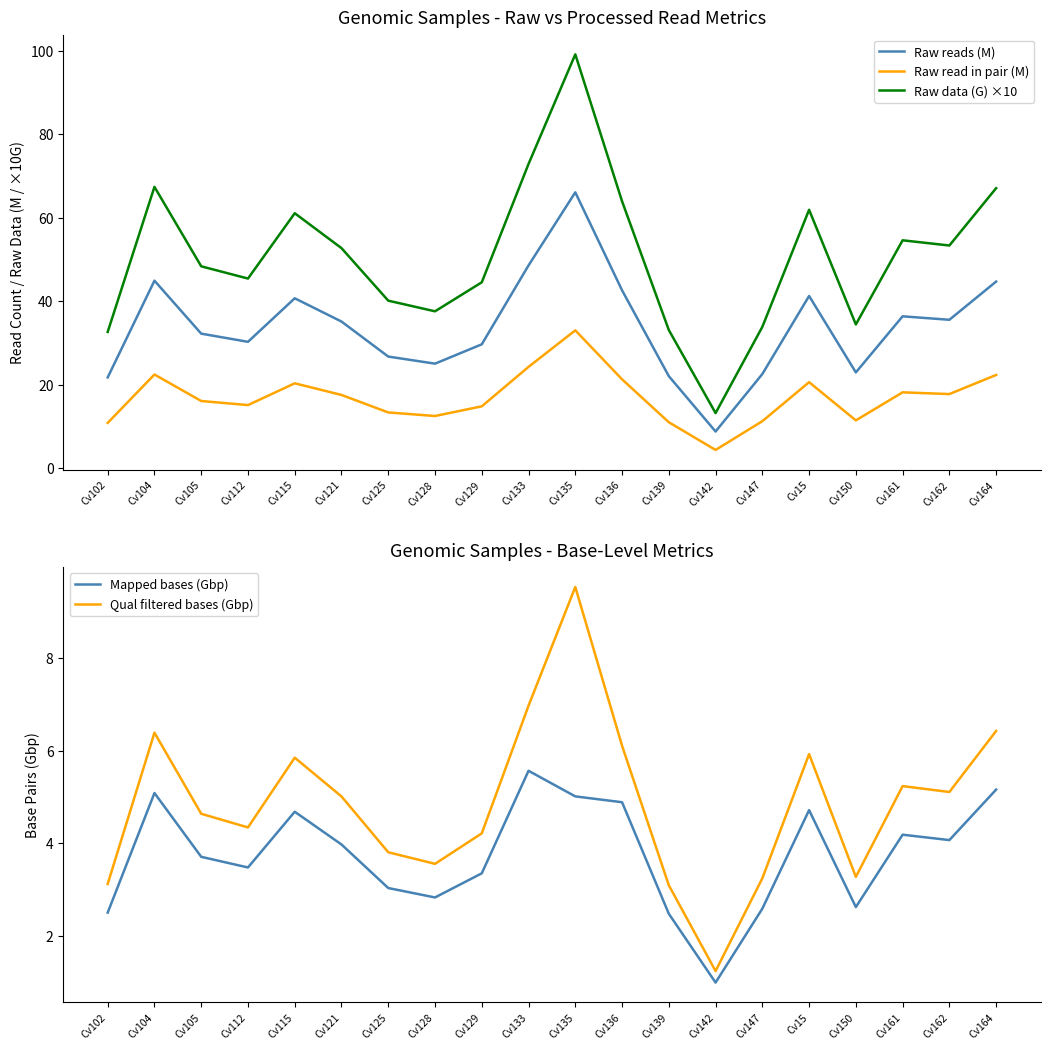

The value of Qual filtered bases (Gbp) at Cv161 is 7.0. True or false?

False